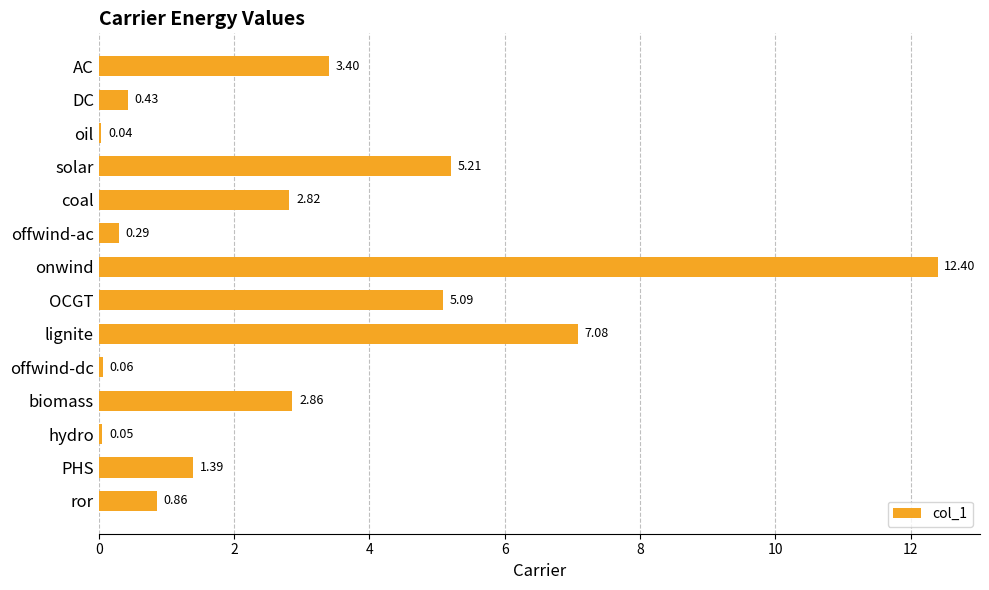

Which category has the highest value across all series?

onwind